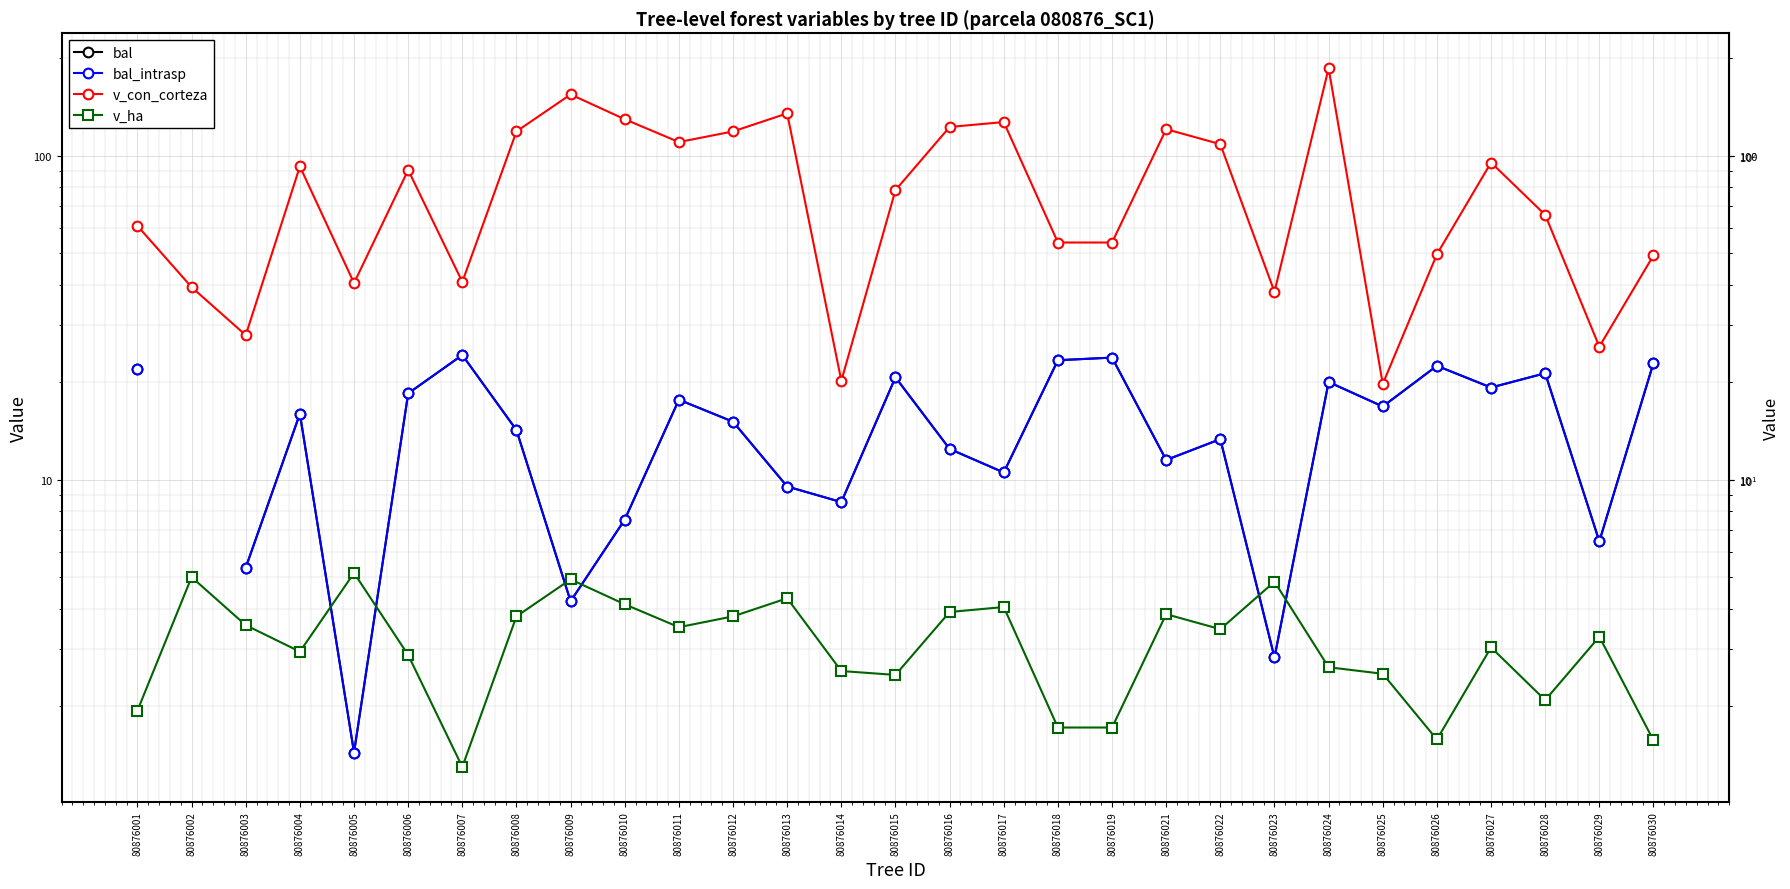

The bal_intrasp series shows 11.8 at 80876011. True or false?

False